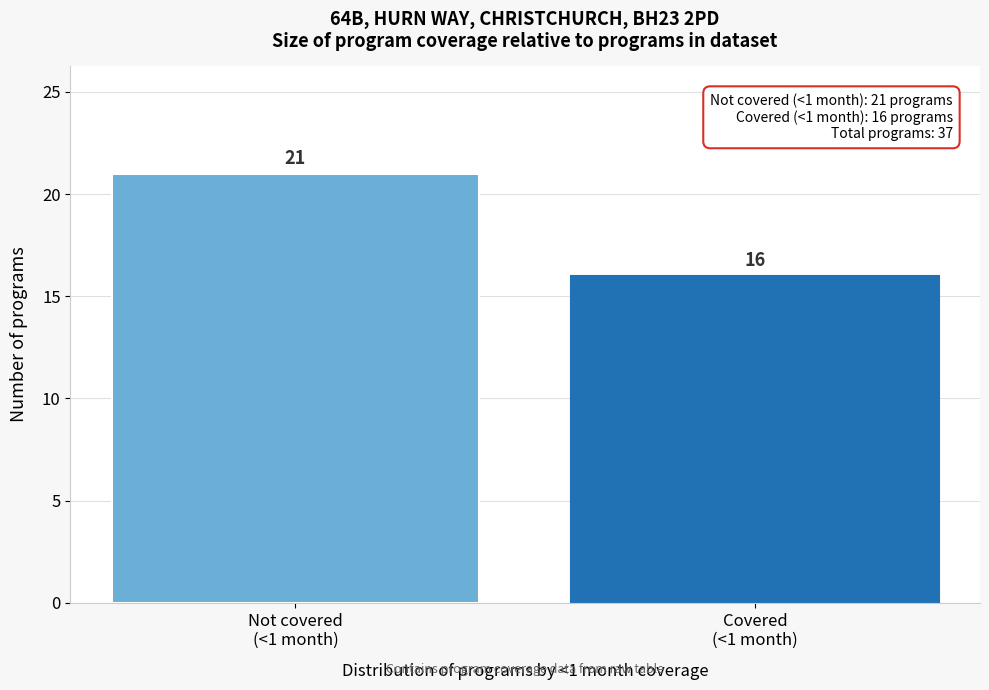

Reading left to right, extract all data points from this chart.

21	16